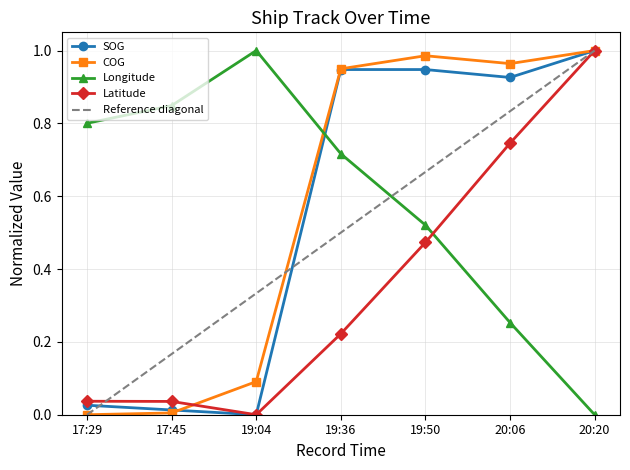

Rank the categories by SOG value from lowest to highest.

19:04, 17:45, 17:29, 20:06, 19:36, 19:50, 20:20